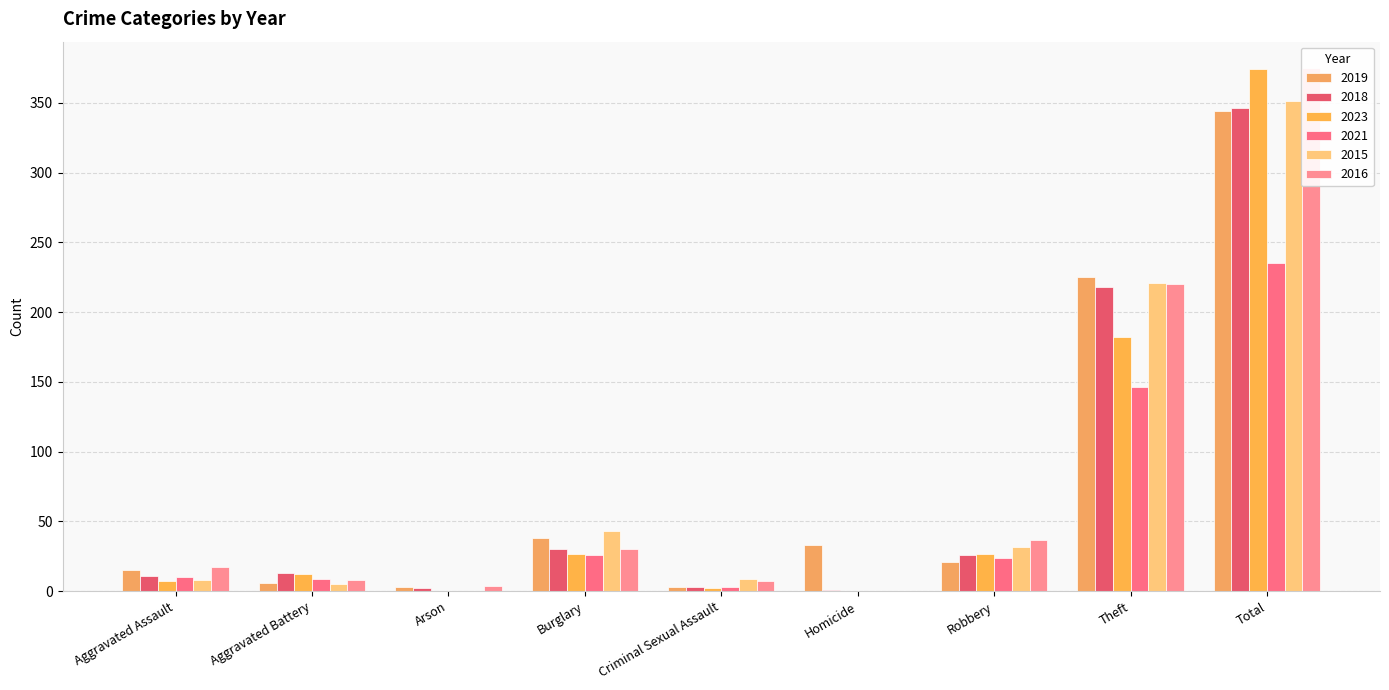

Reading right to left, what are all the values shown in this chart?

2019: 344	225	21	33	3	38	3	6	15
2018: 346	218	26	1	3	30	2	13	11
2023: 374	182	27	0	2	27	0	12	7
2021: 235	146	24	0	3	26	0	9	10
2015: 351	221	32	0	9	43	0	5	8
2016: 375	220	37	0	7	30	4	8	17